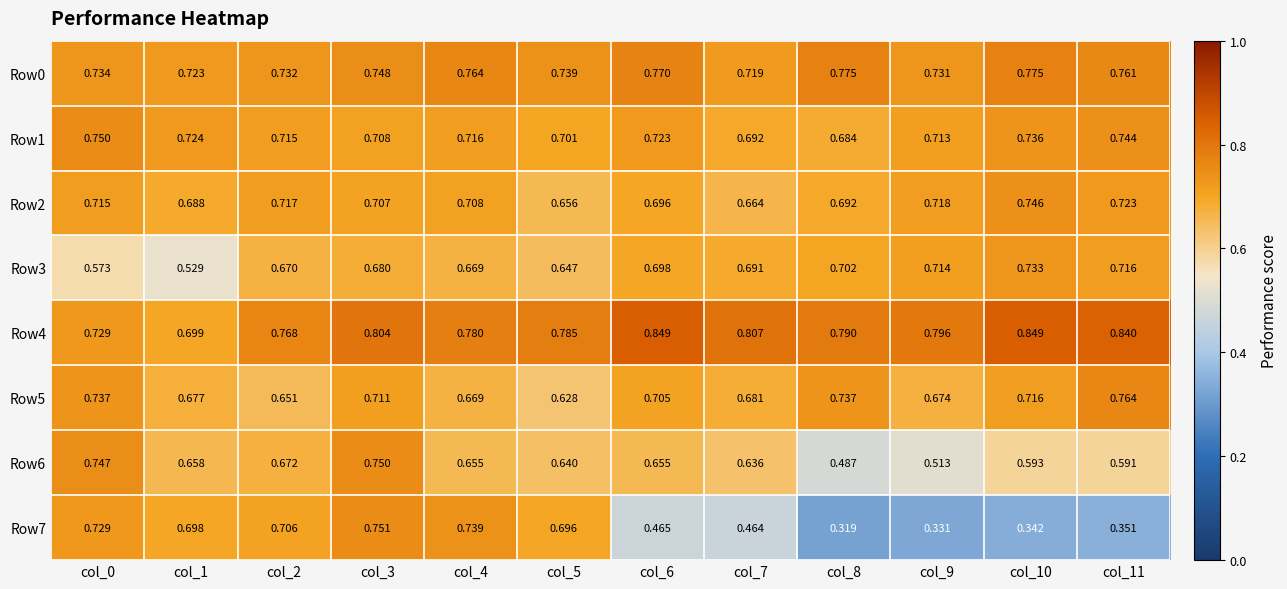

Is the value of Row1 at col_6 greater than the value of Row5 at col_4?

Yes